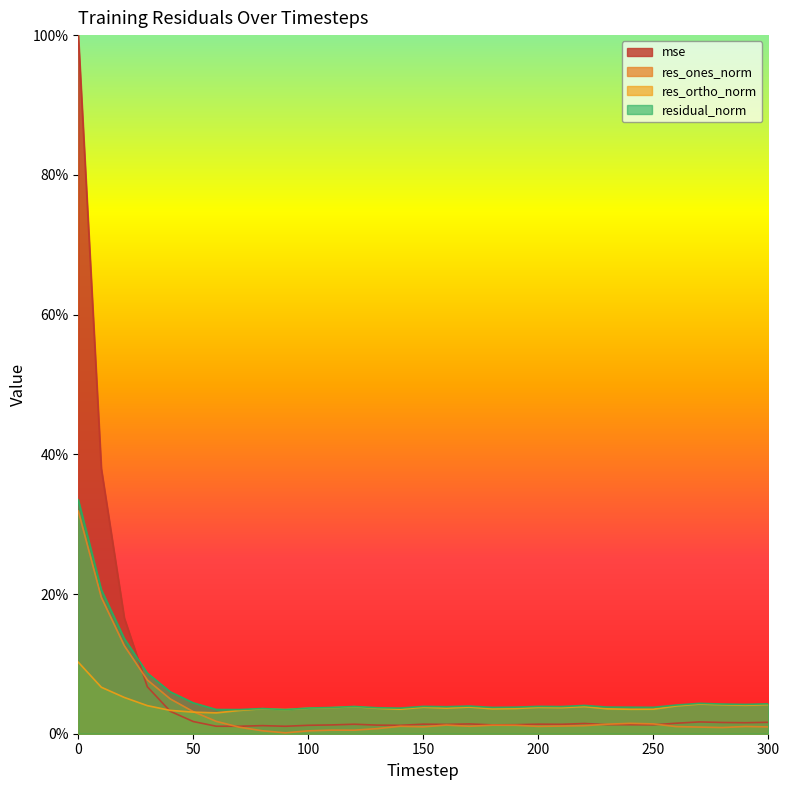

Where is the first local minimum for res_ones_norm?

90